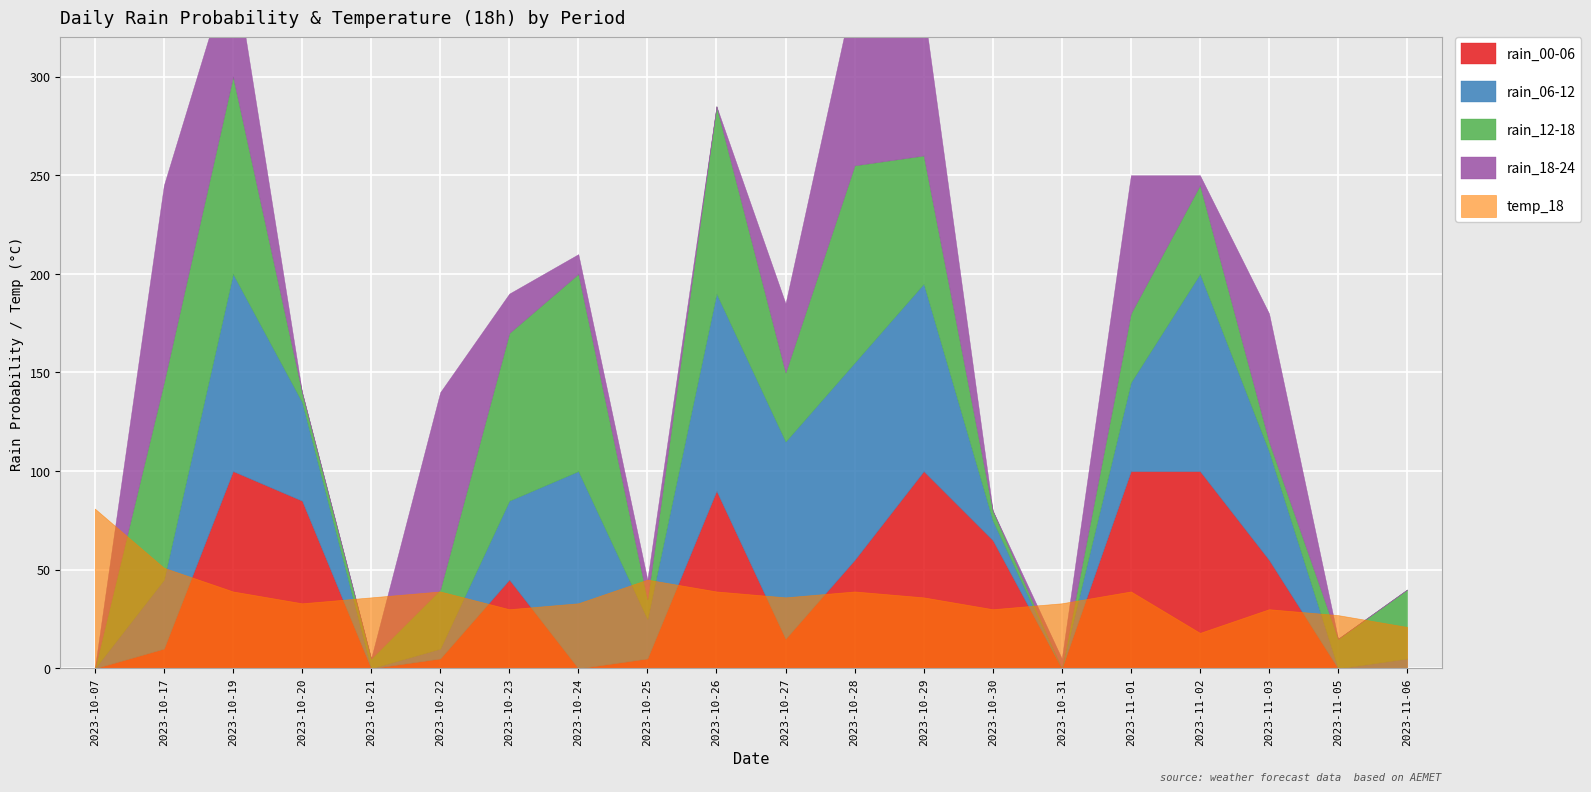

Where does the rain_00-06 series first go above 45?

2023-10-19